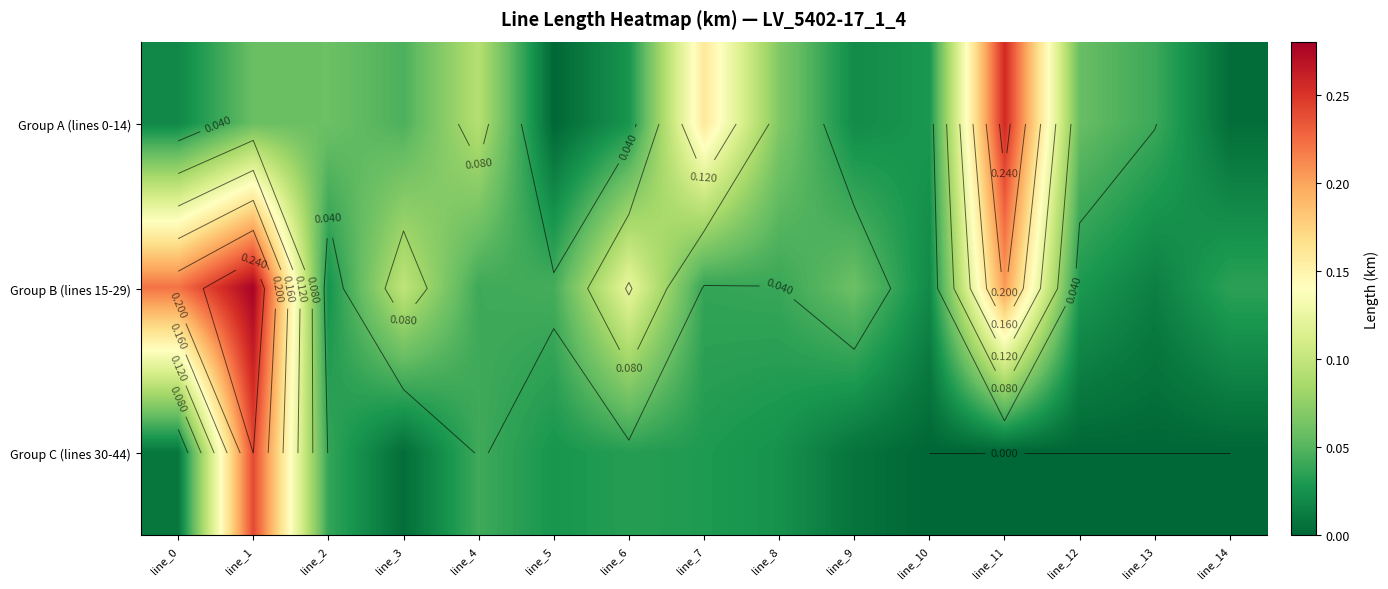

Where is Group C (lines 30-44) nearest to the value 0?

line_10